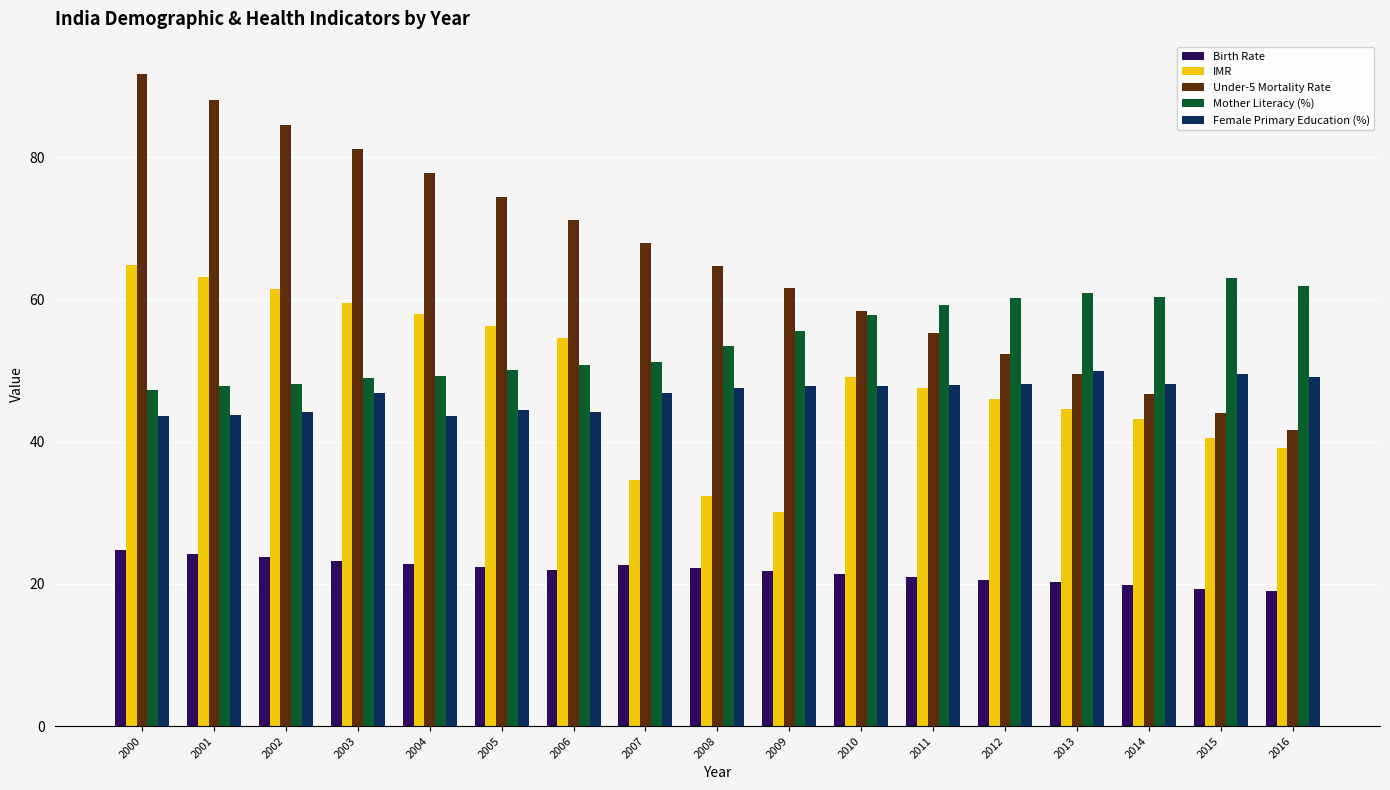

At 2005, list the series in order from smallest to largest.

Birth Rate, Female Primary Education (%), Mother Literacy (%), IMR, Under-5 Mortality Rate